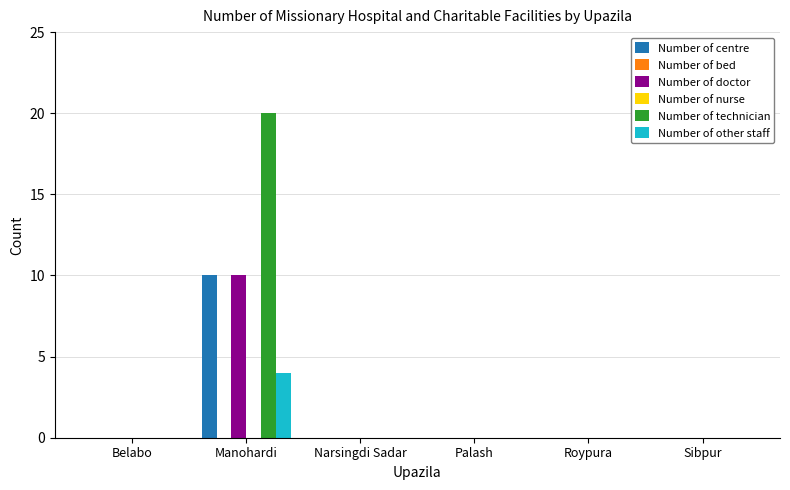

Reading right to left, what are all the values shown in this chart?

Number of centre: 0	0	0	0	10	0
Number of bed: 0	0	0	0	0	0
Number of doctor: 0	0	0	0	10	0
Number of nurse: 0	0	0	0	0	0
Number of technician: 0	0	0	0	20	0
Number of other staff: 0	0	0	0	4	0